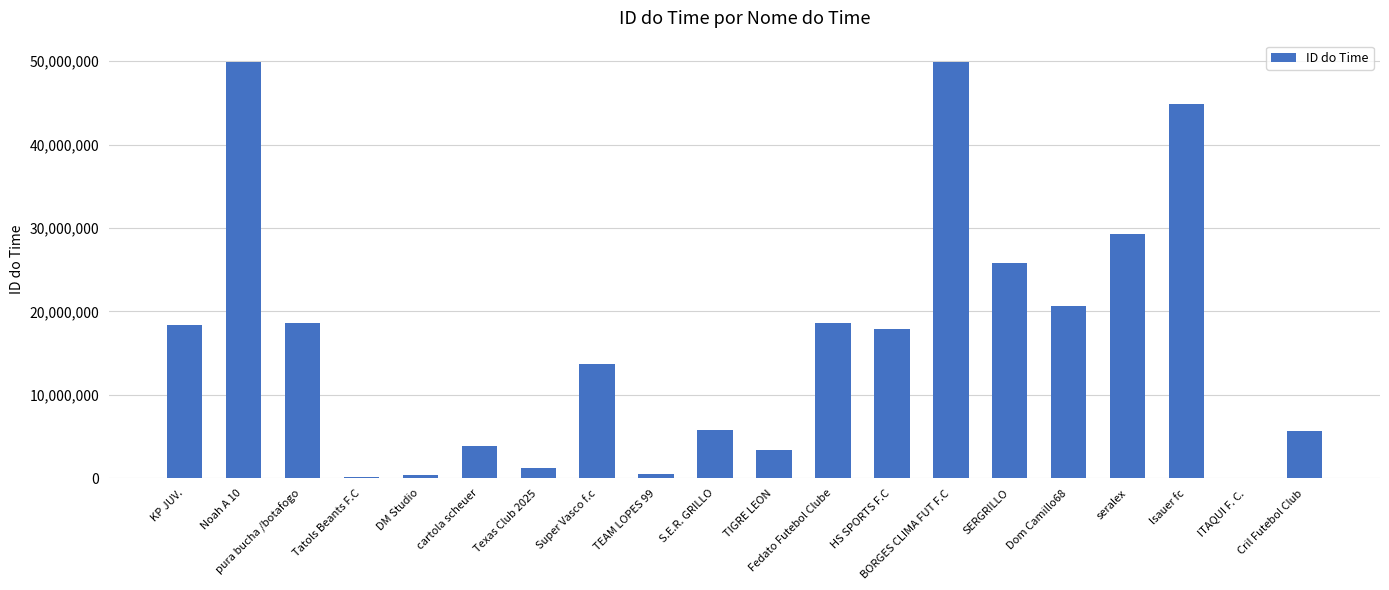

What is the greatest value displayed?

49960687